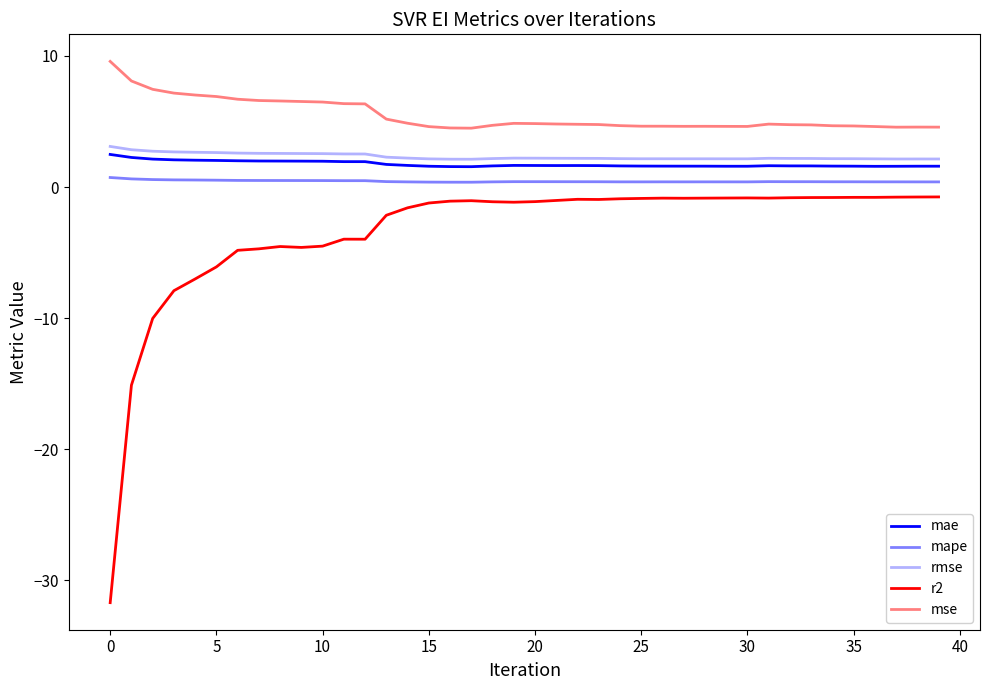

Is this an area chart (filled region under the line)?

No